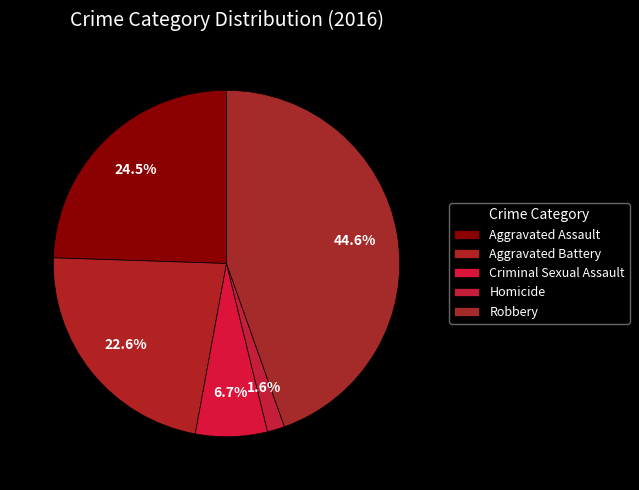

Is the sum of Criminal Sexual Assault and Robbery greater than half?

Yes